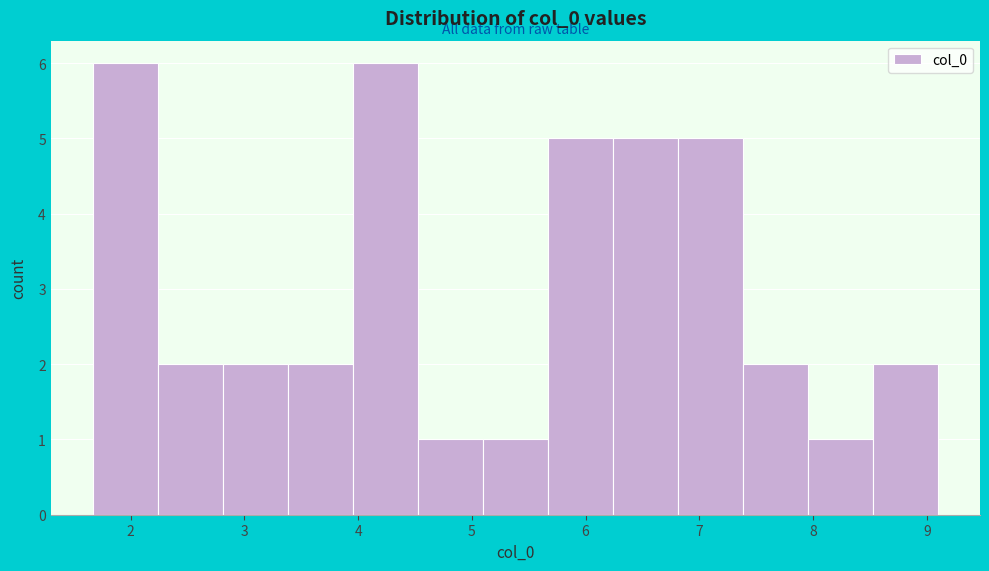

Reading left to right, transcribe this chart: for each bar, give the range it covers on the x-axis and its height. Neither the bar edges nor the heights are printed on the chart, so give them approximately, as read against the axes.

1.7 to 2.2: 6
2.2 to 2.8: 2
2.8 to 3.4: 2
3.4 to 4.0: 2
4.0 to 4.5: 6
4.5 to 5.1: 1
5.1 to 5.7: 1
5.7 to 6.2: 5
6.2 to 6.8: 5
6.8 to 7.4: 5
7.4 to 8.0: 2
8.0 to 8.5: 1
8.5 to 9.1: 2